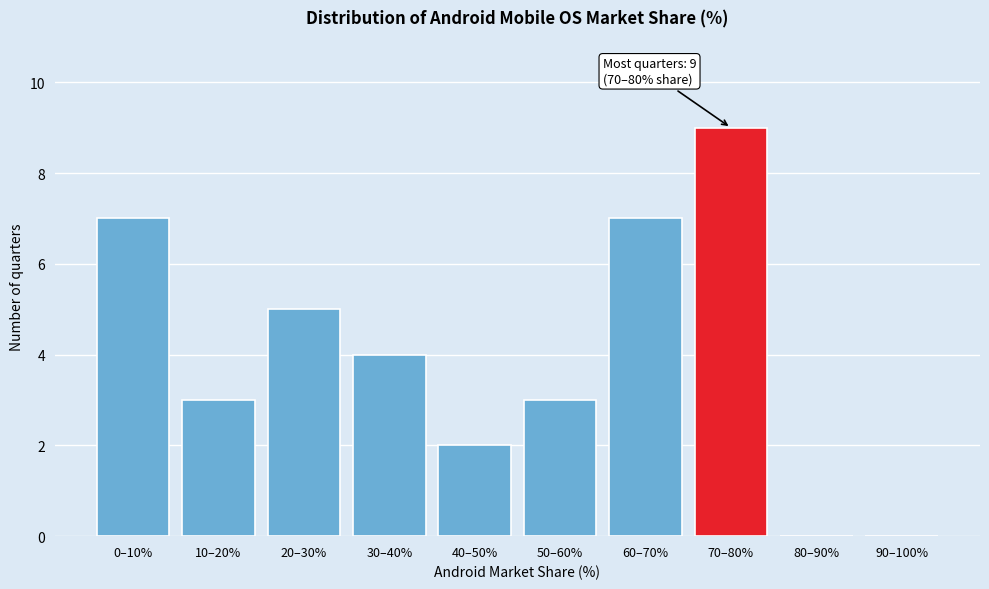

Reading right to left, extract all data points from this chart.

90–100%=0	80–90%=0	70–80%=9	60–70%=7	50–60%=3	40–50%=2	30–40%=4	20–30%=5	10–20%=3	0–10%=7